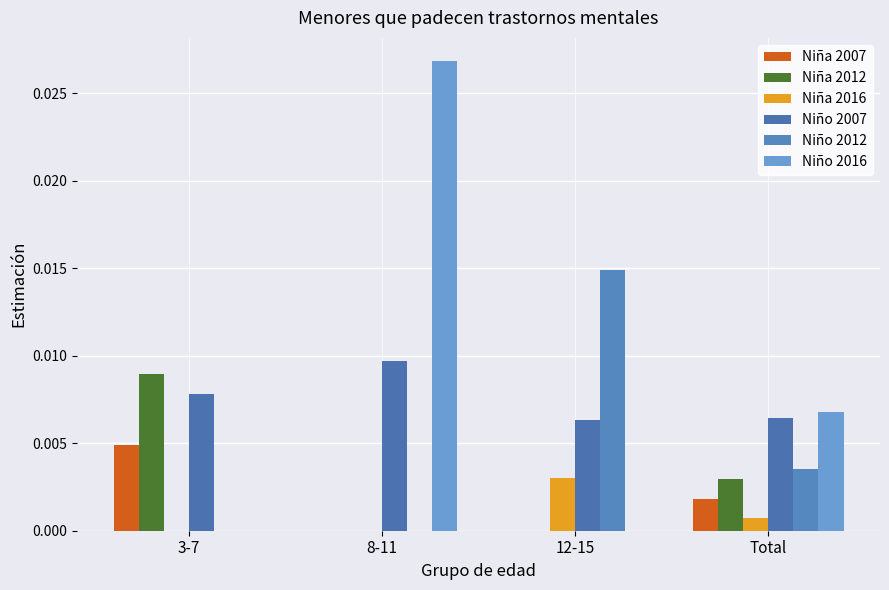

Which series has the widest spread of values?

Niño 2016